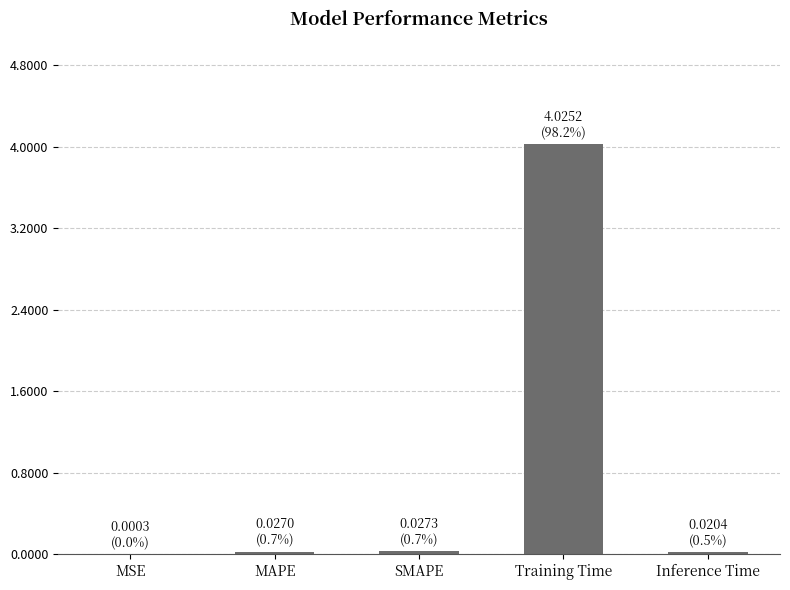

Is it true that the value at MSE is 0.0?

True